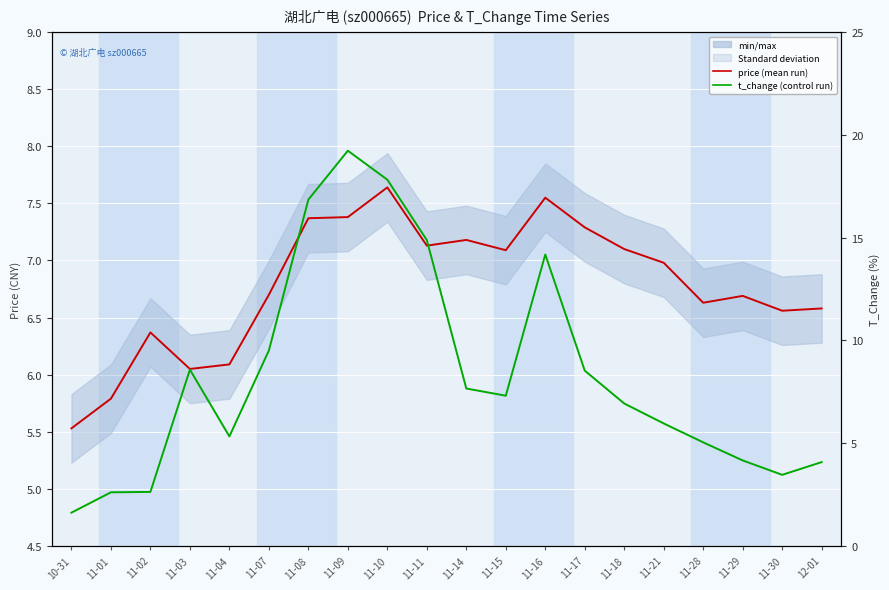

At which category does the chart reach its peak across all series?

11-09